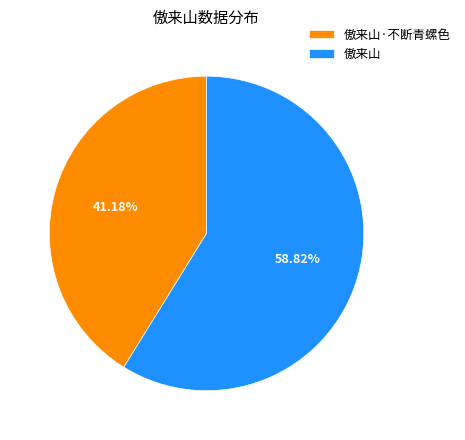

Which category has the biggest portion of the pie?

傲来山